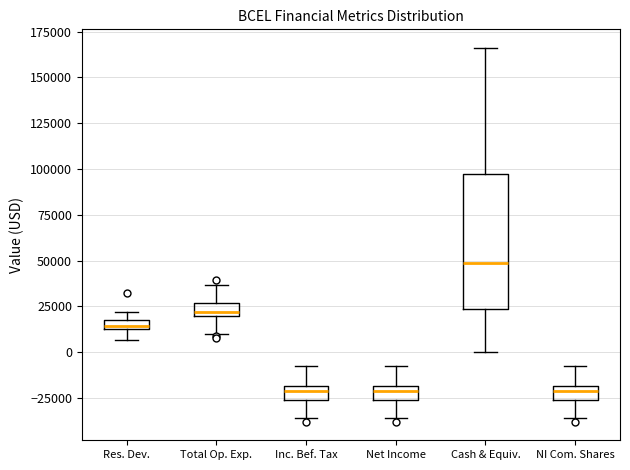

Which box is the tallest, from its lower edge to its upper edge?

Cash & Equiv.